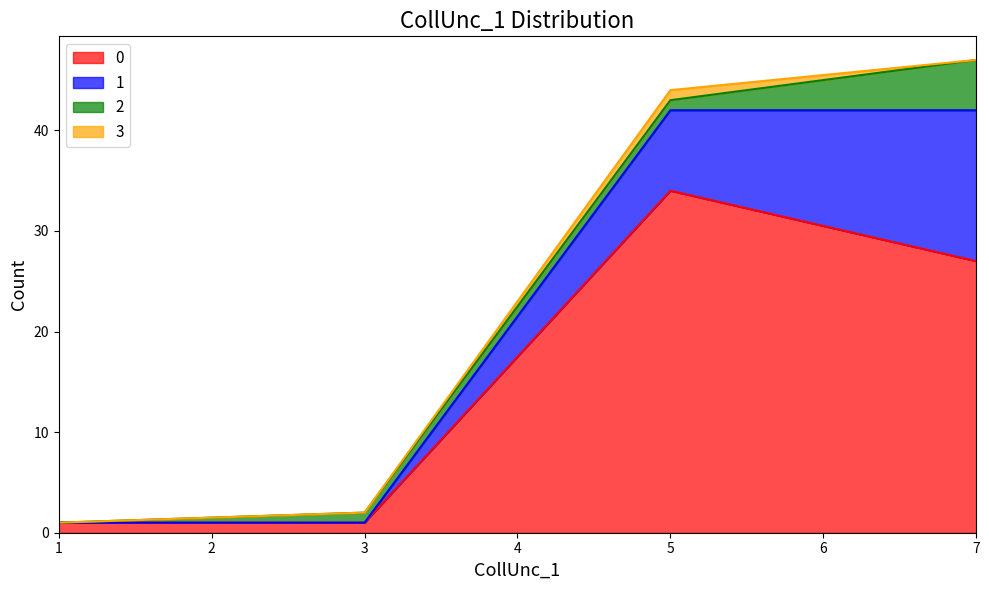

True or false: 2 and 3 intersect in this chart.

False